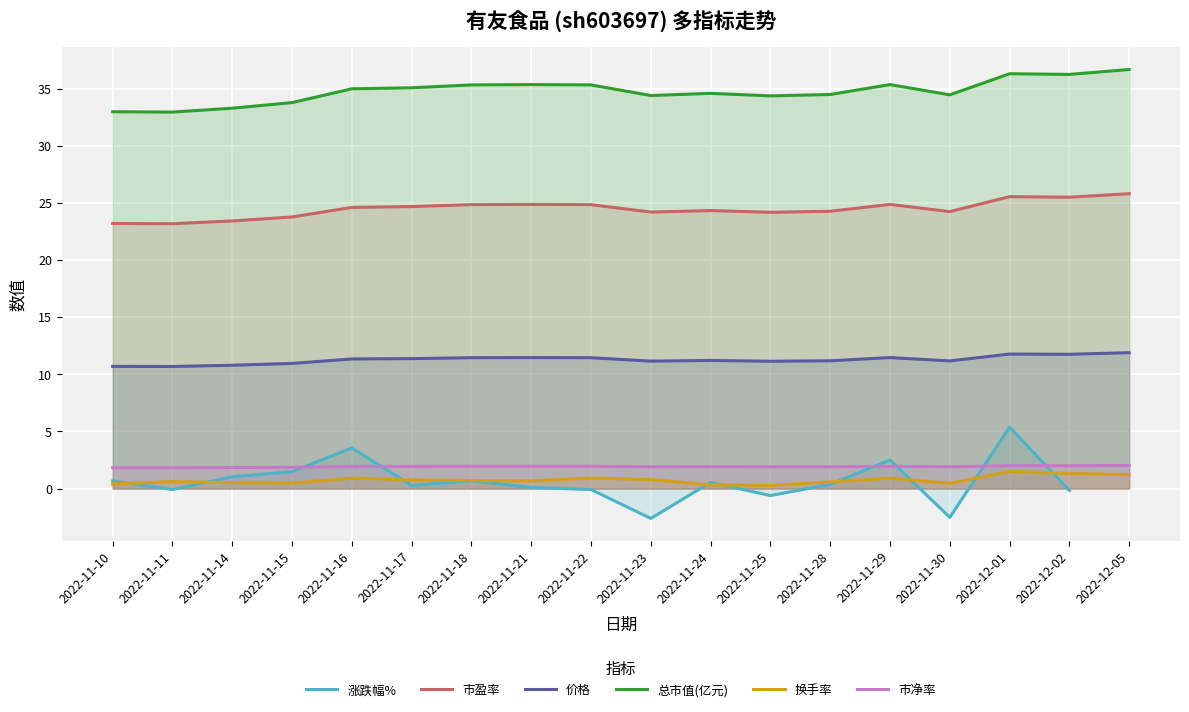

List the labels in order of 换手率 value, smallest first.

2022-11-25, 2022-11-24, 2022-11-10, 2022-11-30, 2022-11-15, 2022-11-14, 2022-11-28, 2022-11-11, 2022-11-21, 2022-11-18, 2022-11-17, 2022-11-23, 2022-11-16, 2022-11-29, 2022-11-22, 2022-12-05, 2022-12-02, 2022-12-01